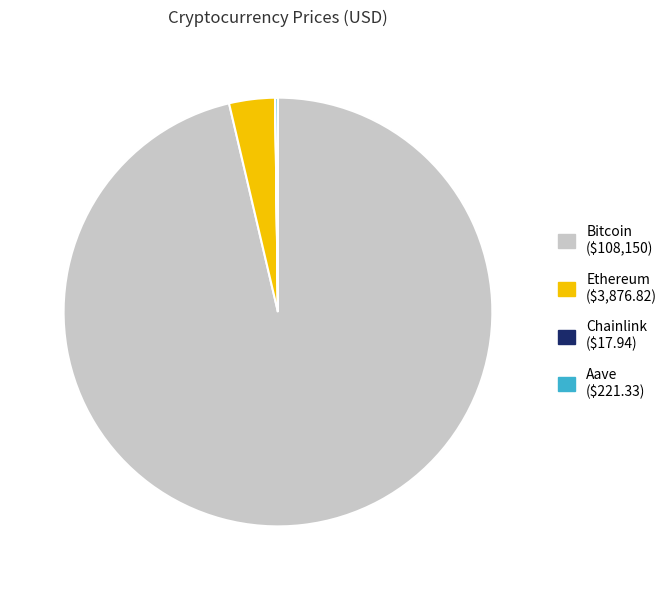

Which category has the biggest portion of the pie?

Bitcoin